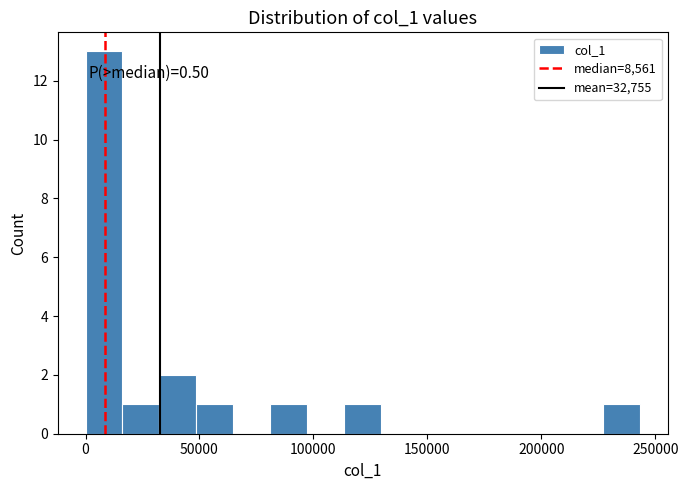

Around what value on the x-axis is the tallest bar? Give the approximate position of its centre, as read against the axis.

10000